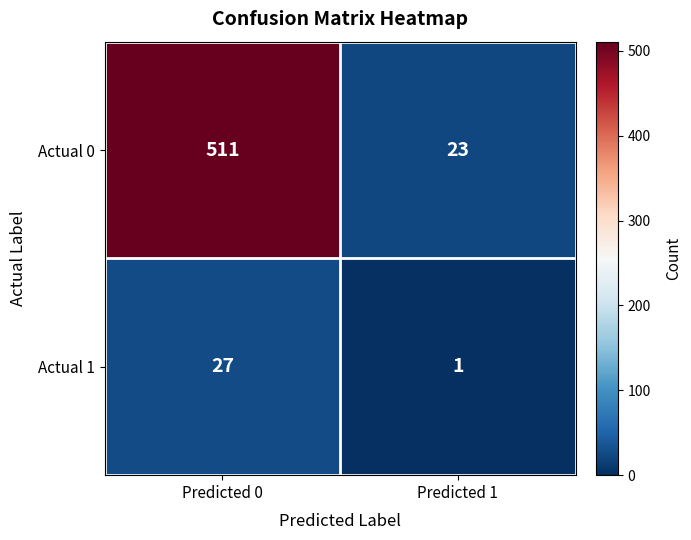

Rank the series by their maximum value, from highest to lowest.

Actual 0, Actual 1